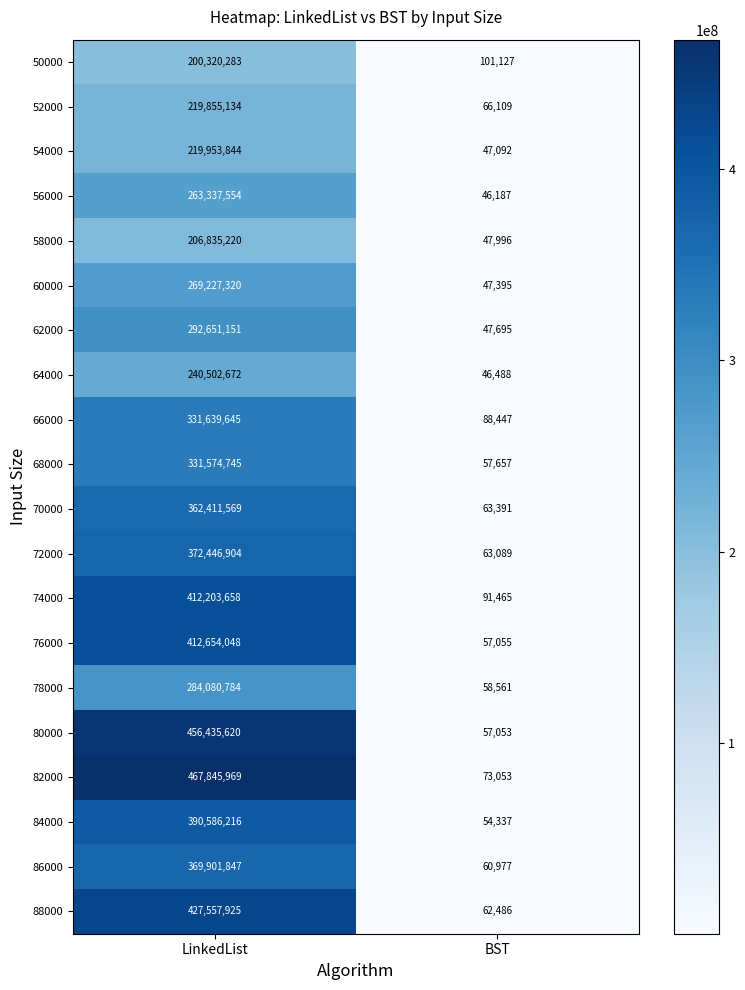

What is the maximum value for 88000?

427557925